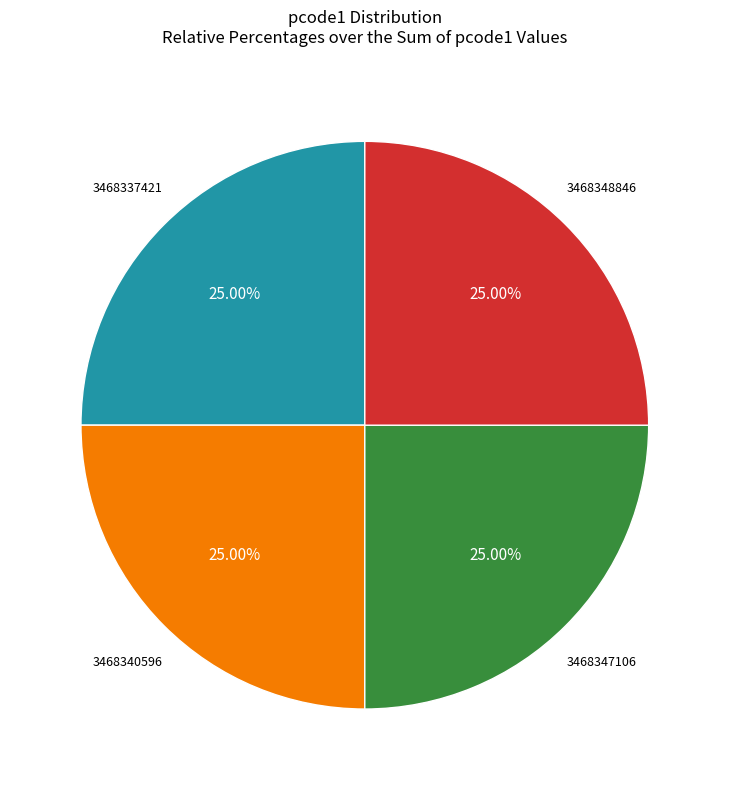

To the nearest percent, what portion does 3468348846 represent?

25%